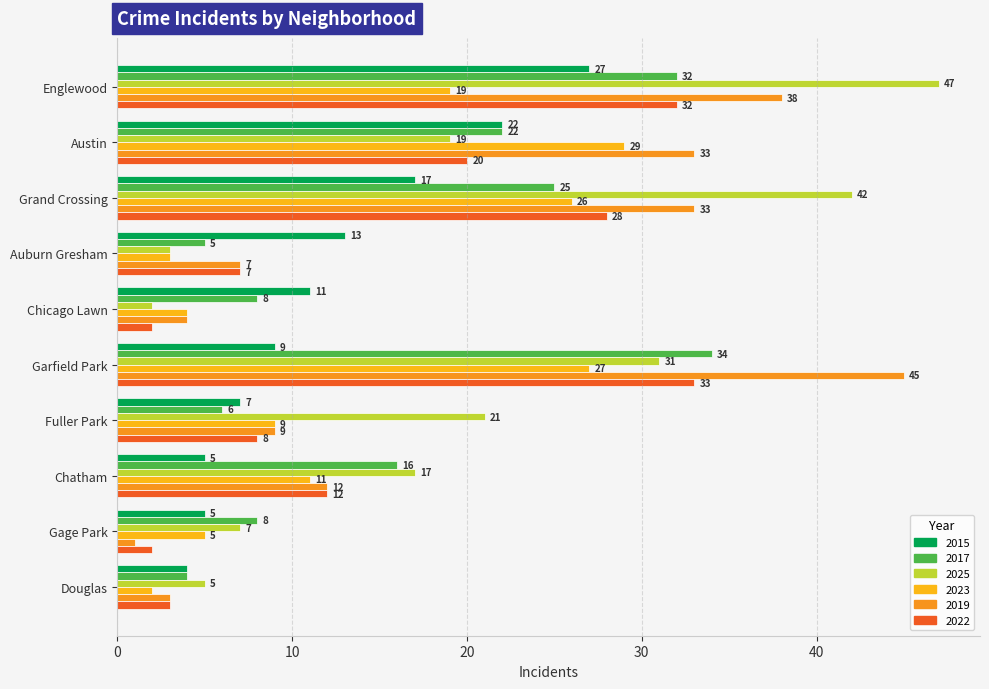

Which label corresponds to the largest value in the chart?

Englewood